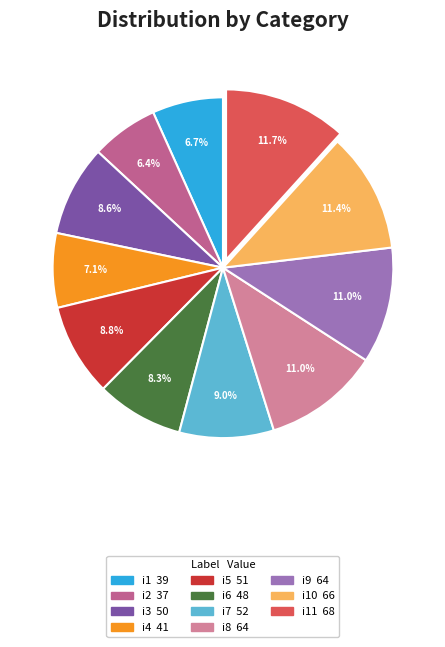

Is there any slice that represents more than half of the pie?

No